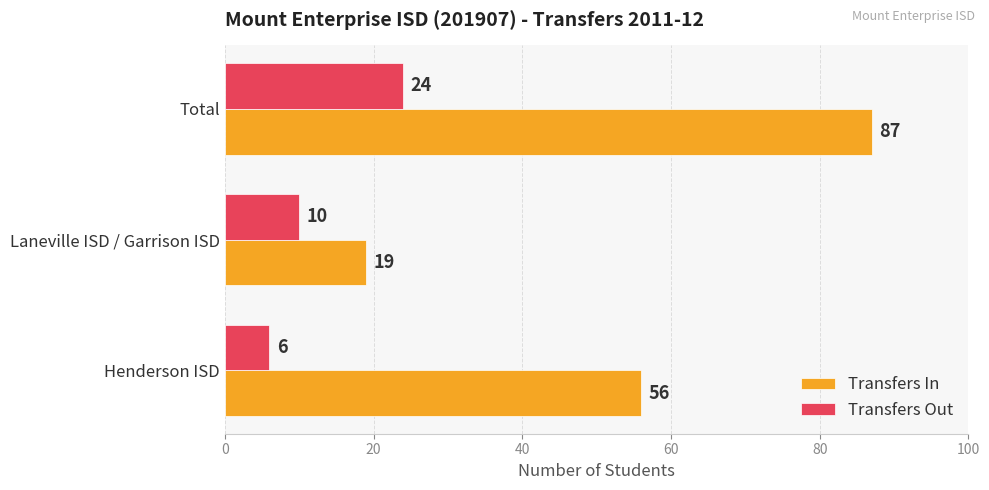

What is the maximum value shown in the chart?

87